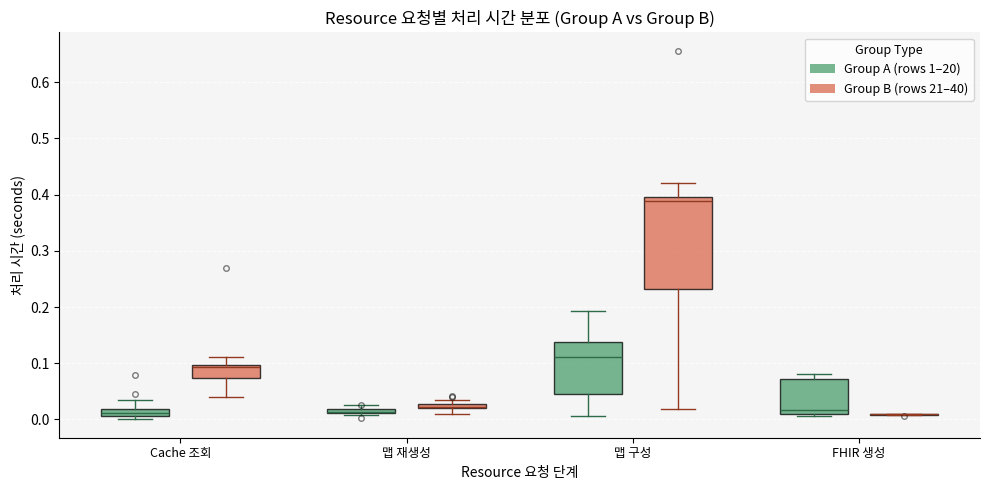

Where does the median line of the box for FHIR 생성 (Group A (rows 1–20)) sit on the y-axis? The values are not printed on the chart, so give them approximately, as read against the axis.

0.02